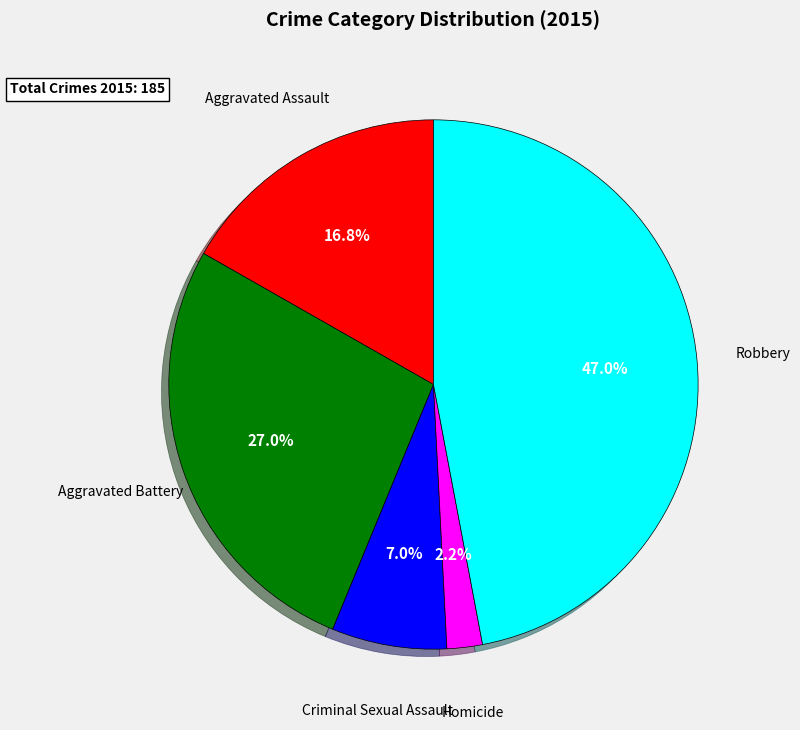

To the nearest percent, what is the difference between the largest and smallest slice percentages?

45%